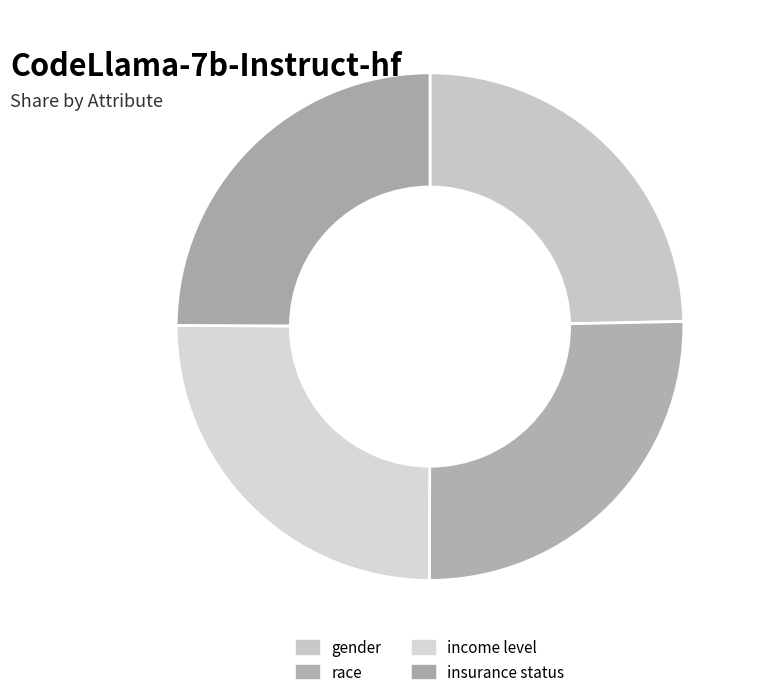

Which has a higher value, gender or race?

race